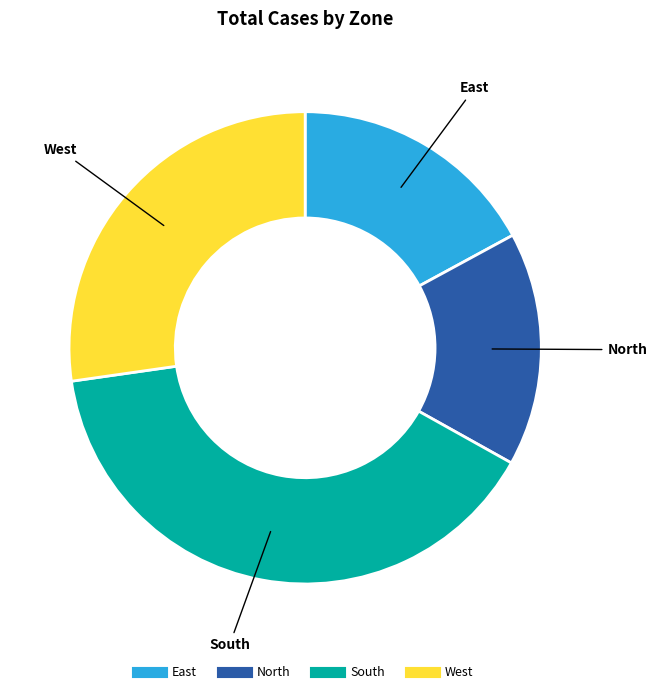

Is the sum of South and North greater than half?

Yes